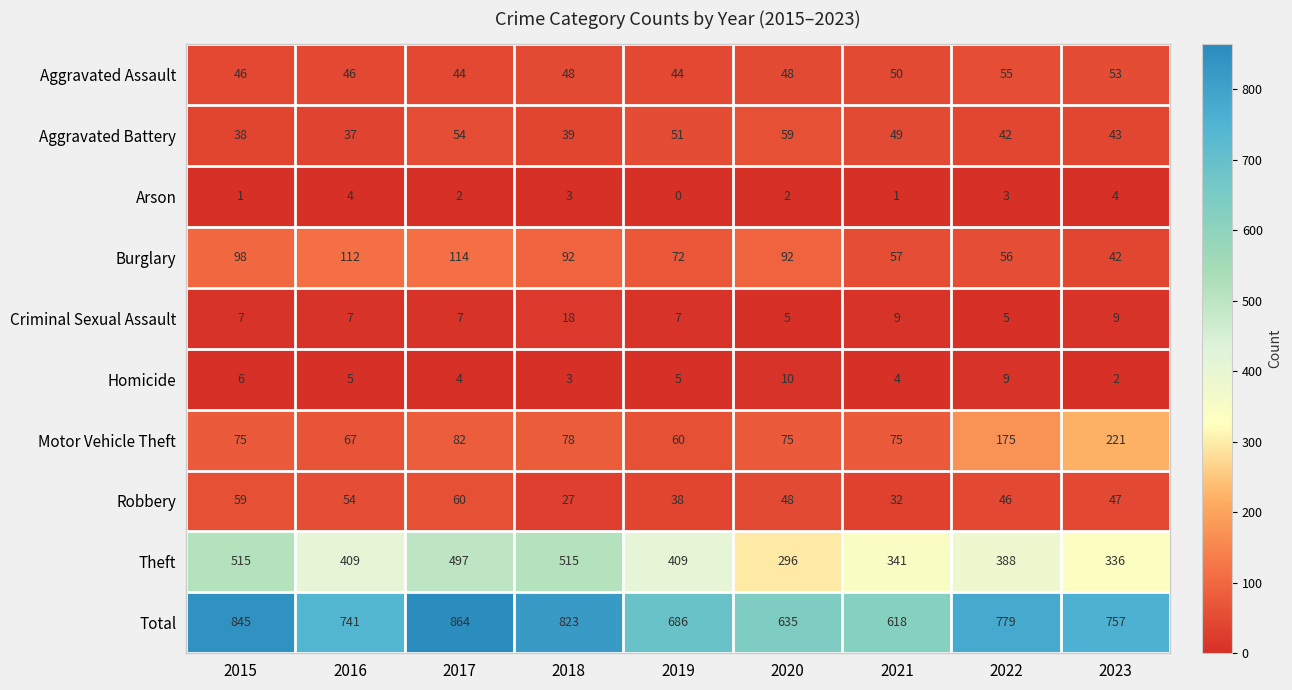

What is the difference between the highest and lowest values at 2022?

776